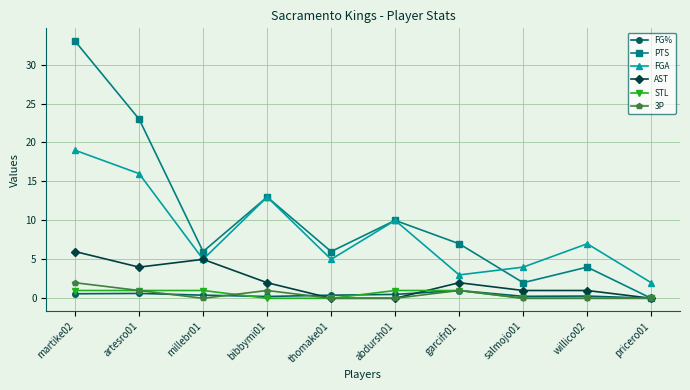

Which series changed the most between artesro01 and pricero01?

PTS